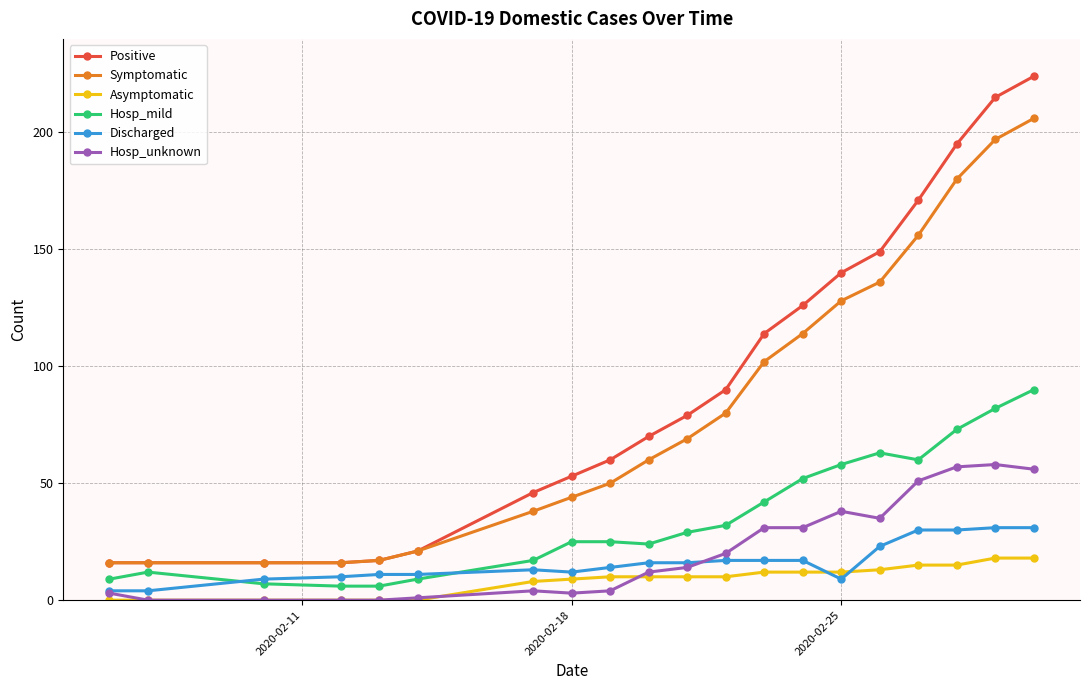

What is the highest value of the Hosp_unknown series?

58